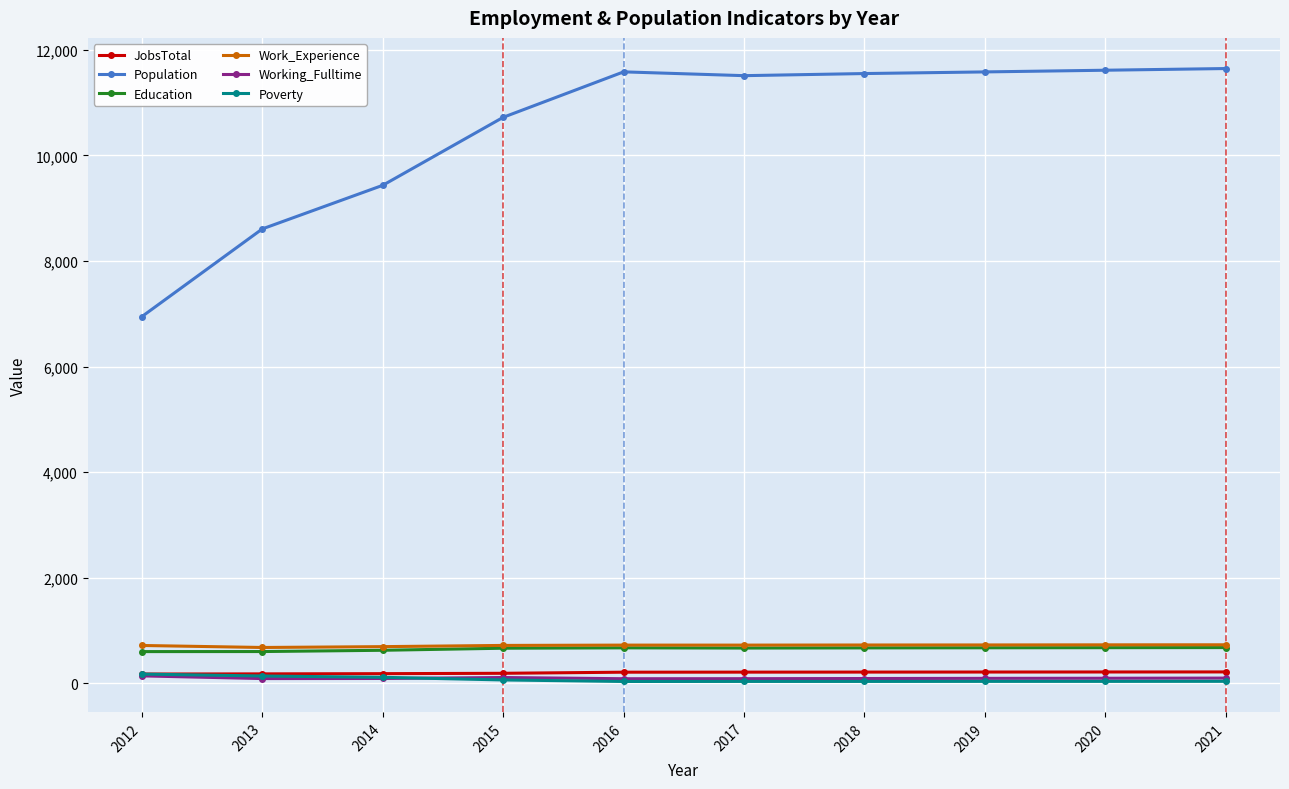

Which series has the largest total across all categories?

Population